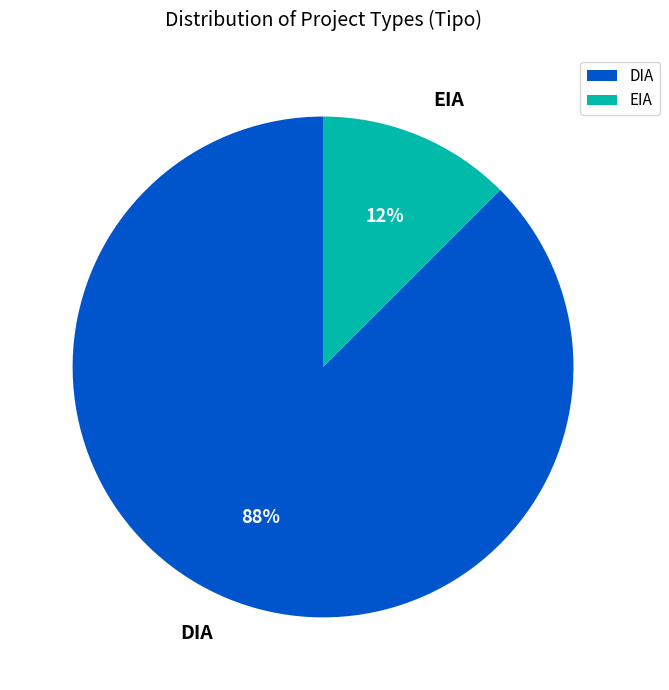

How many slices are in this pie chart?

2